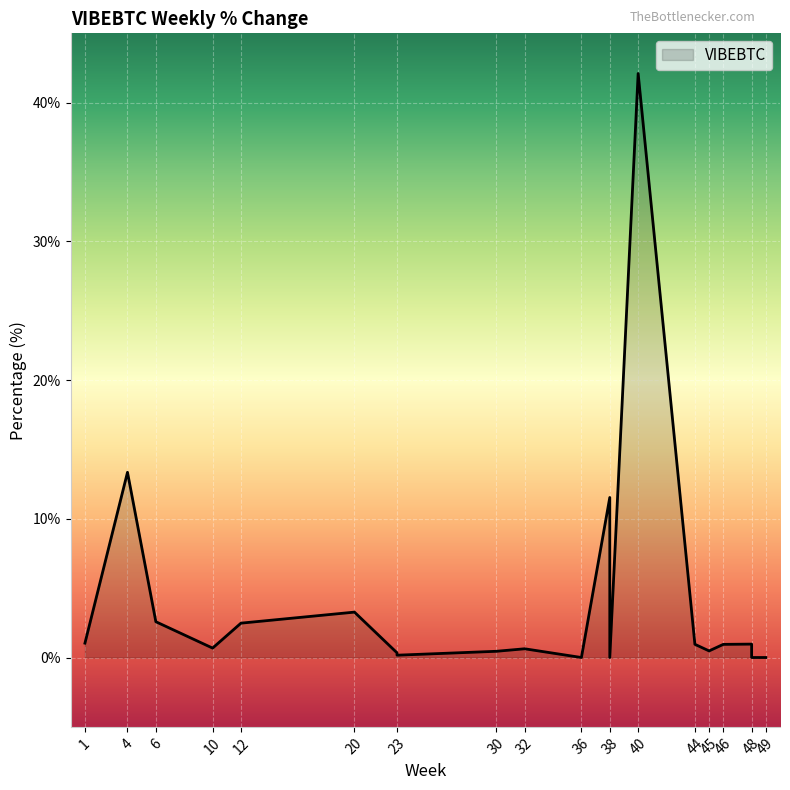

Between 5 and 4, which is larger?

4